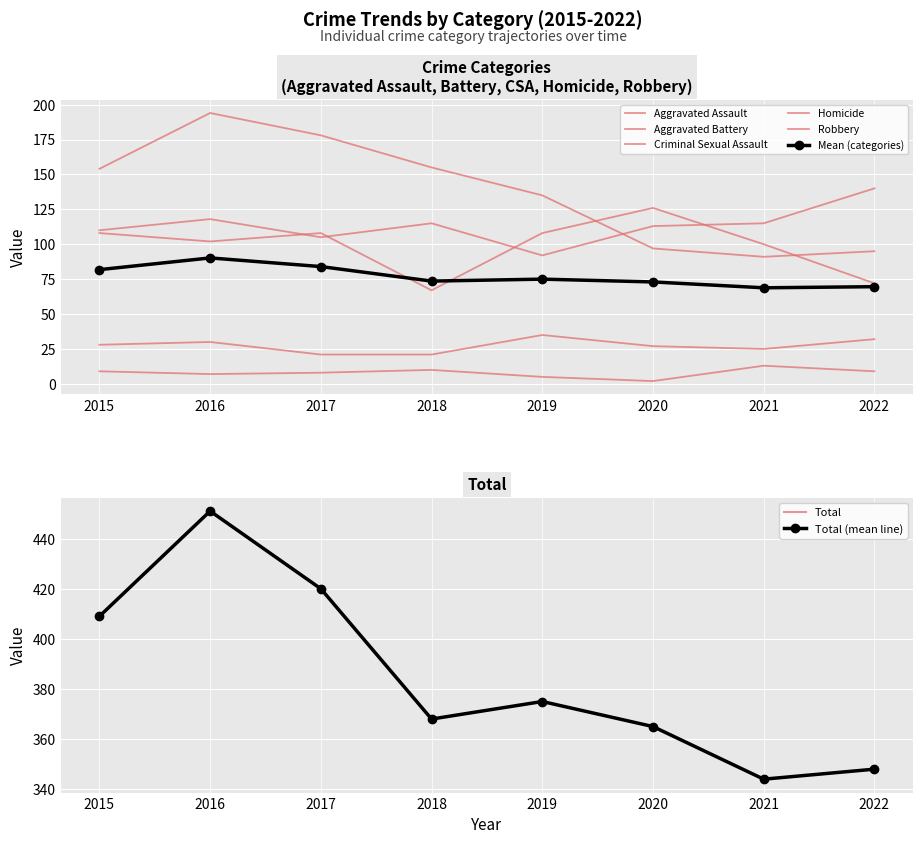

Is the value of Robbery at 2021 greater than the value of Aggravated Battery at 2017?

No